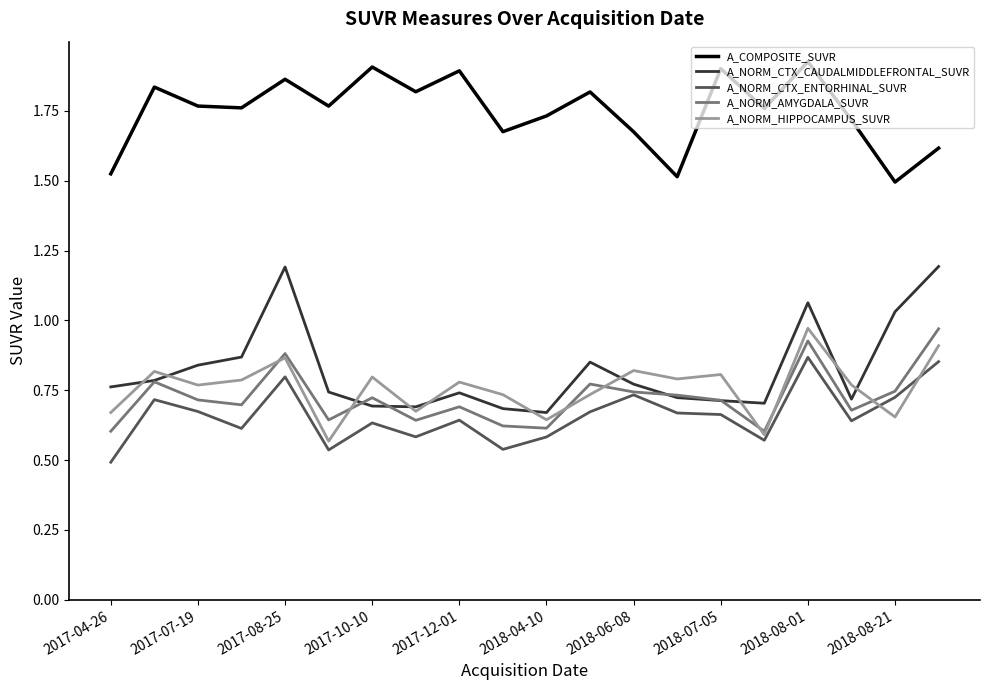

Which series has the largest total across all categories?

A_COMPOSITE_SUVR